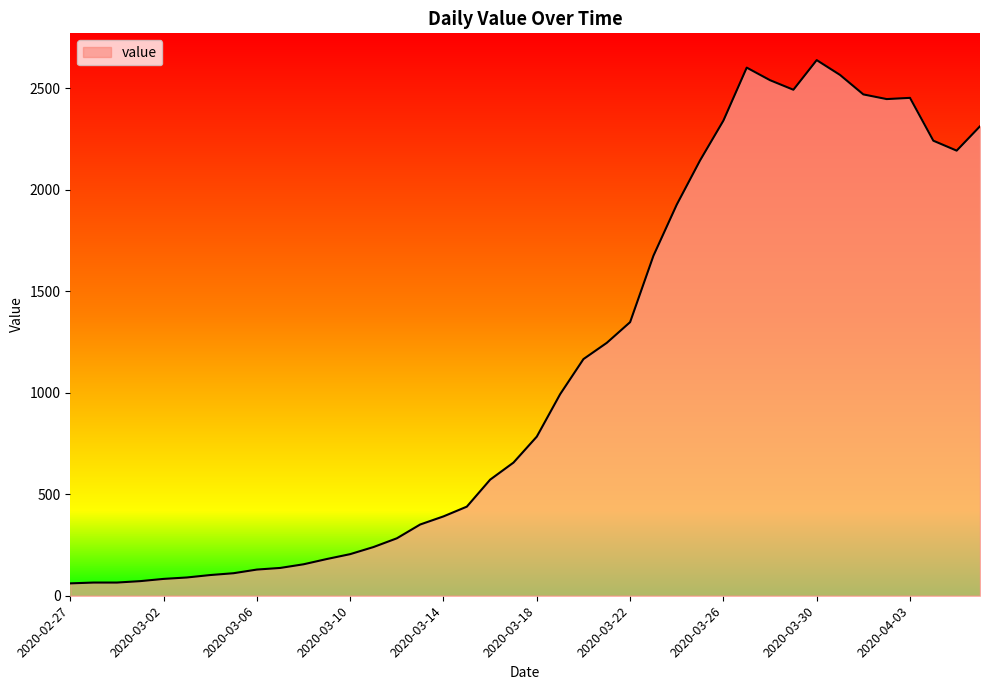

What is the smallest value displayed?

61